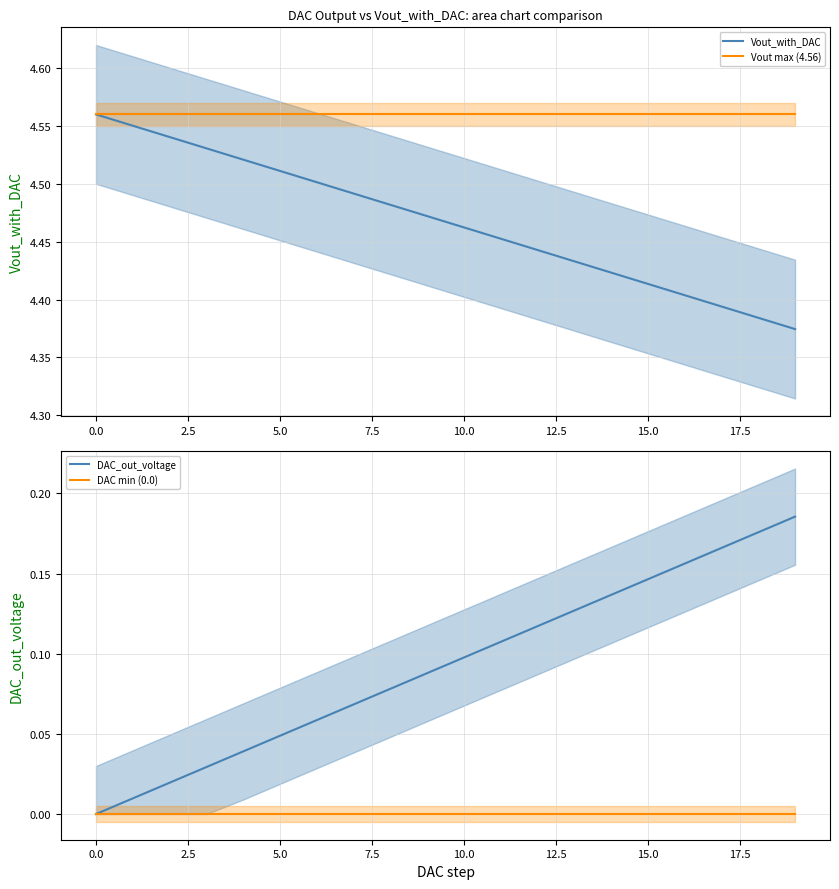

True or false: Vout_with_DAC and DAC min (0.0) cross at least once.

False